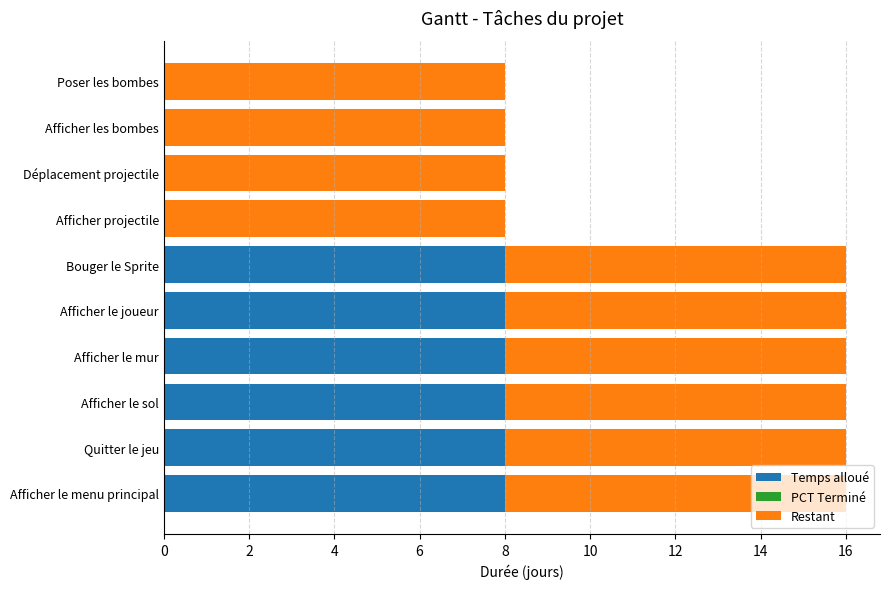

What is the sum of the Temps alloué values at Bouger le Sprite and Poser les bombes?

8